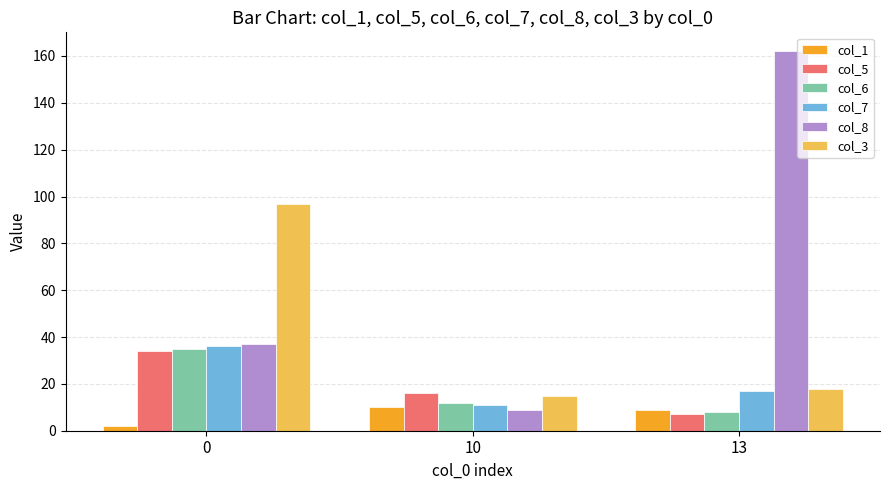

At which label is col_7 closest to 23?

13